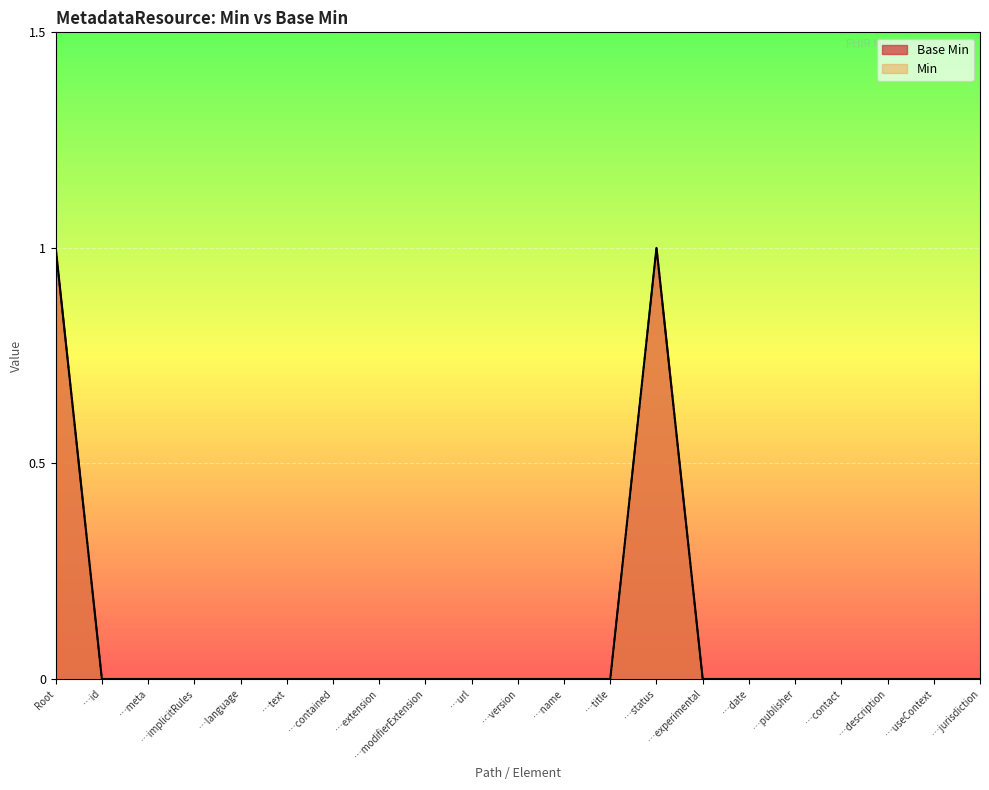

Count the Base Min values in the range 0 to 1.

21